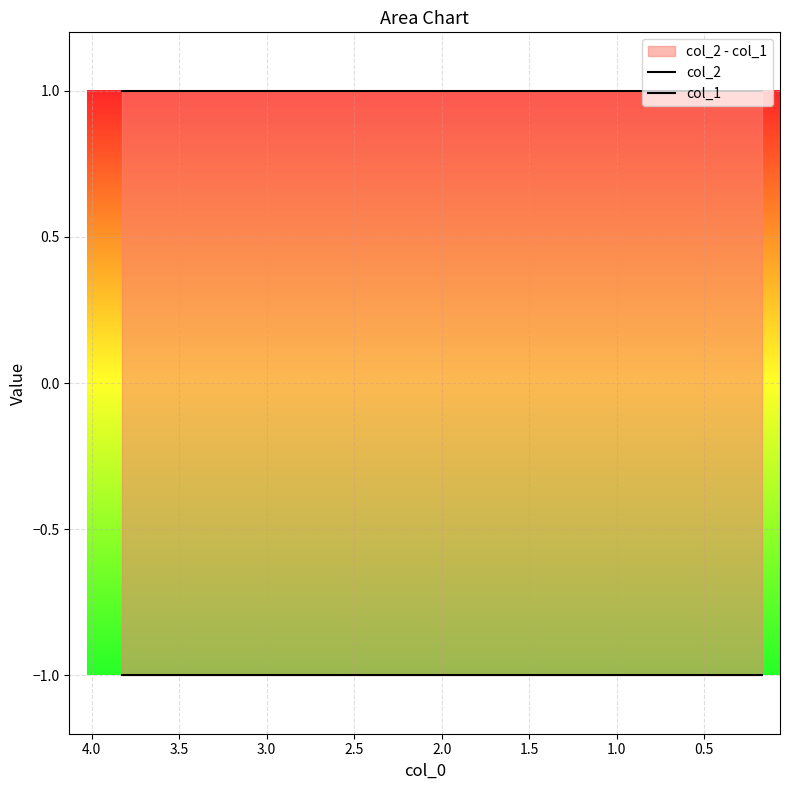

True or false: col_1 and col_2 cross at least once.

False